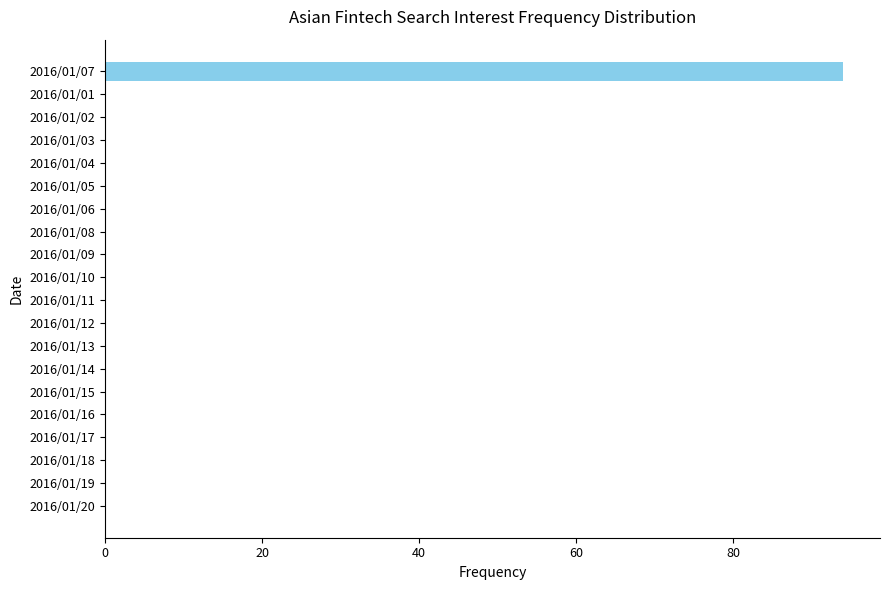

Reading top to bottom, what are all the values shown in this chart?

2016/01/07=94	2016/01/01=0	2016/01/02=0	2016/01/03=0	2016/01/04=0	2016/01/05=0	2016/01/06=0	2016/01/08=0	2016/01/09=0	2016/01/10=0	2016/01/11=0	2016/01/12=0	2016/01/13=0	2016/01/14=0	2016/01/15=0	2016/01/16=0	2016/01/17=0	2016/01/18=0	2016/01/19=0	2016/01/20=0